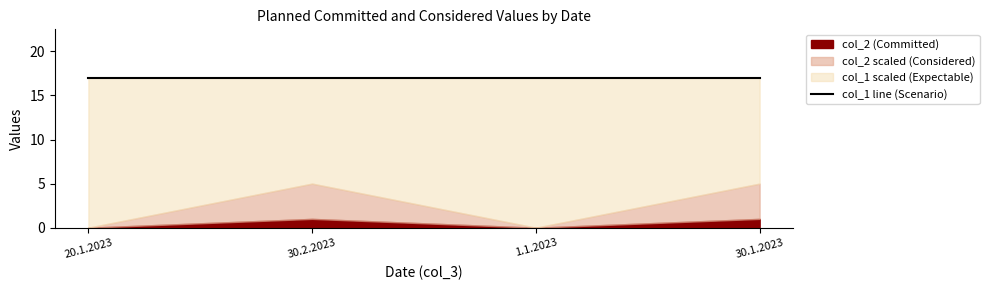

How many values in the col_2 series are below 1?

2